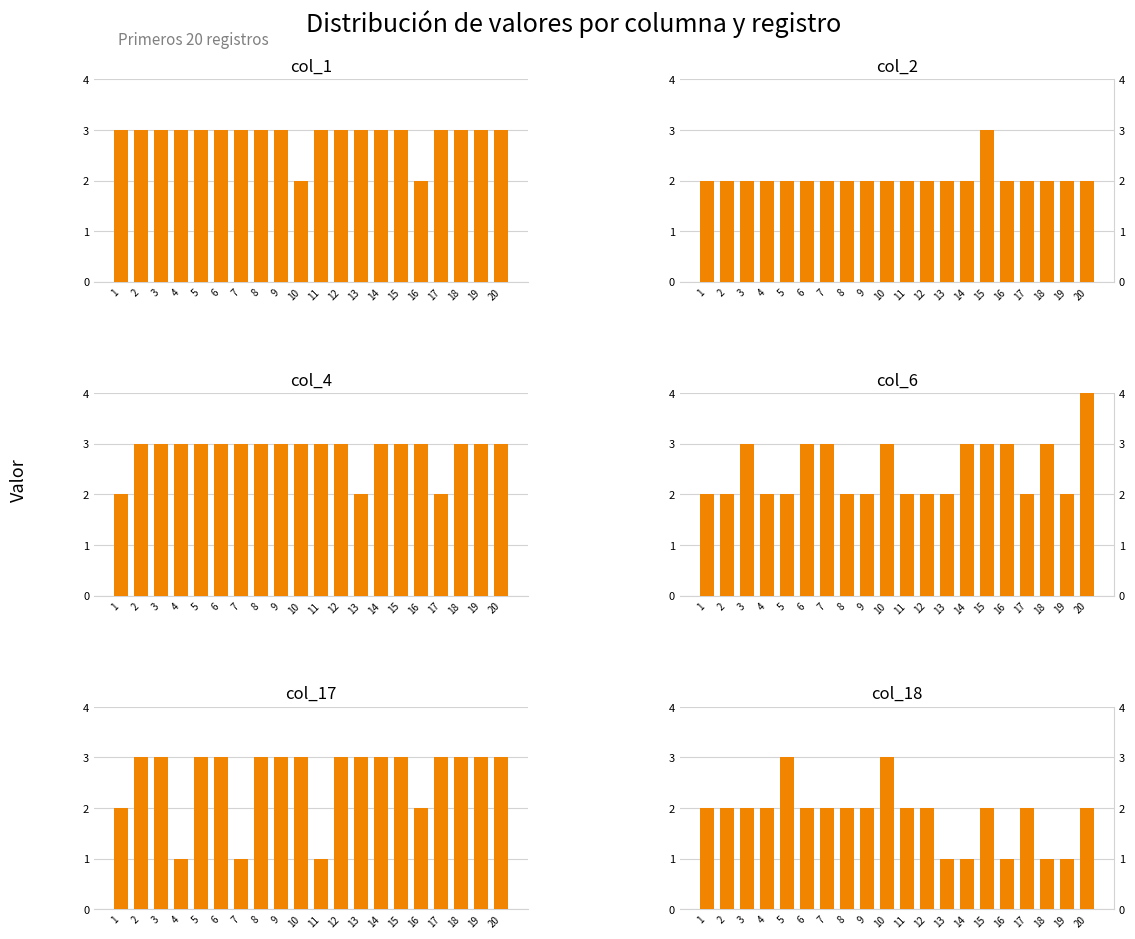

What is the value of the col_4 bar at the 2nd from the left?

3